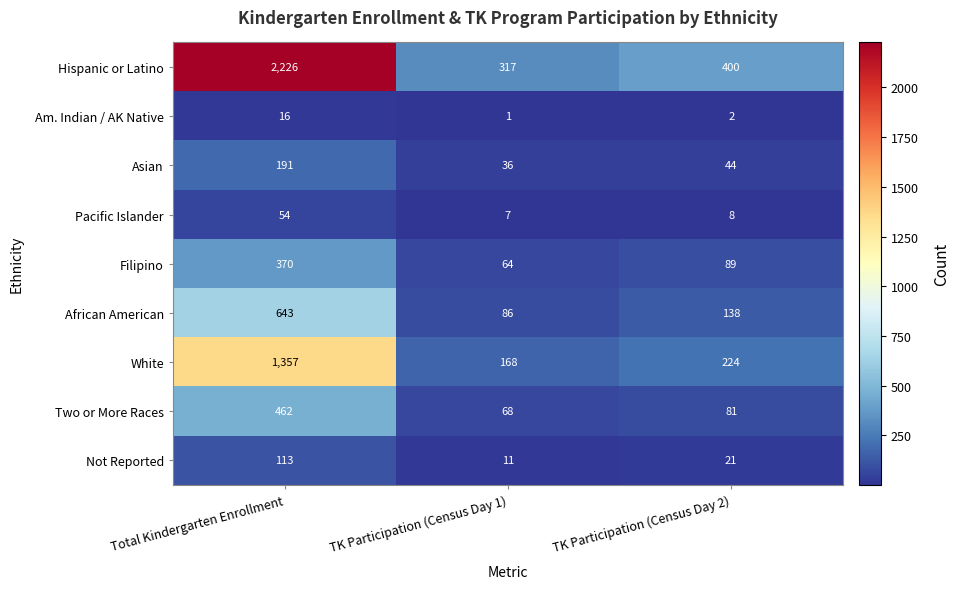

List the labels in order of Two or More Races value, largest first.

Total Kindergarten Enrollment, TK Participation (Census Day 2), TK Participation (Census Day 1)